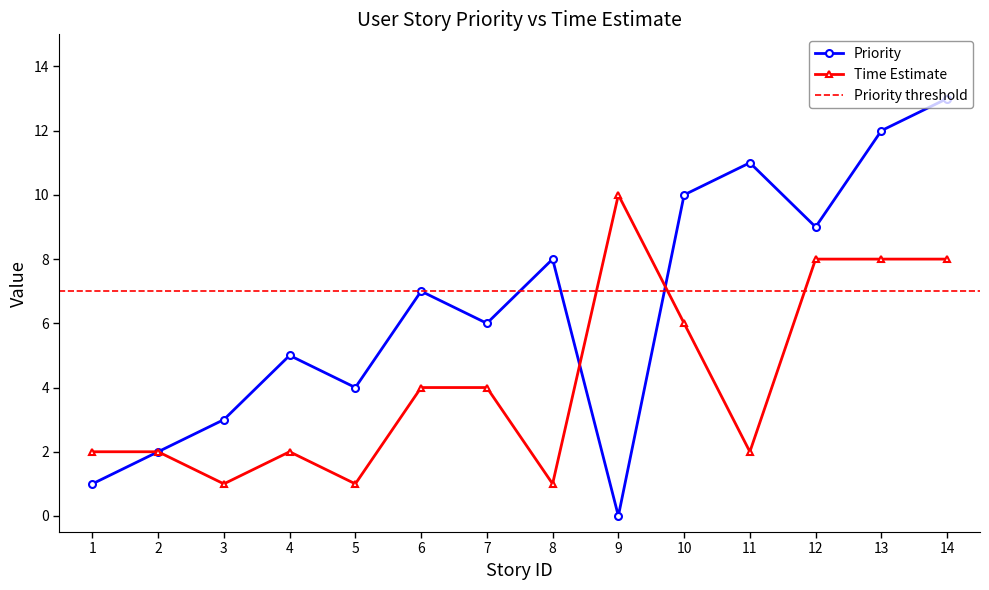

How many lines are shown in the chart?

2